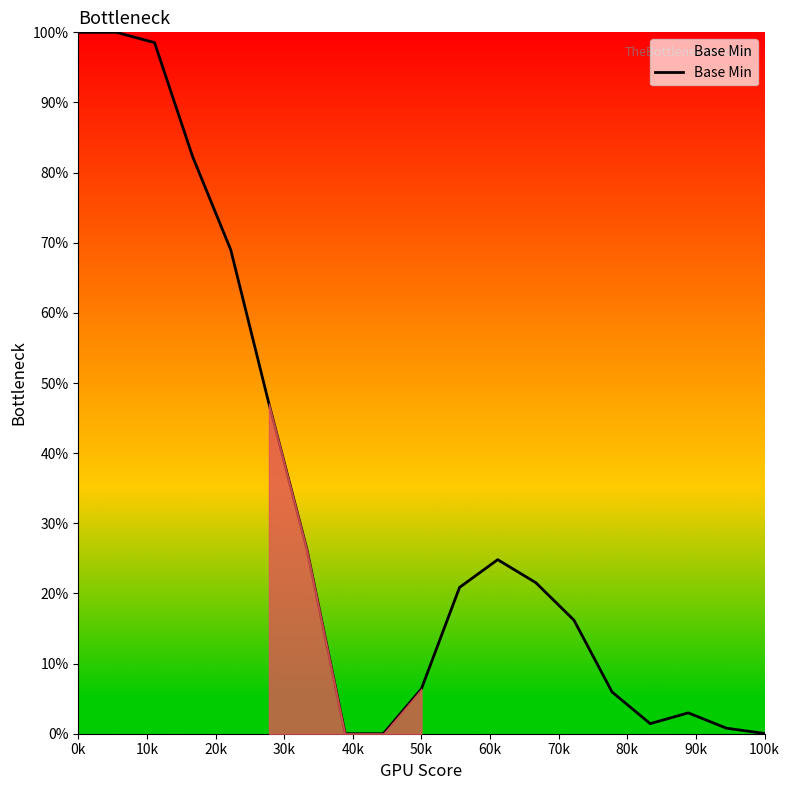

What is the greatest value displayed?

100.0